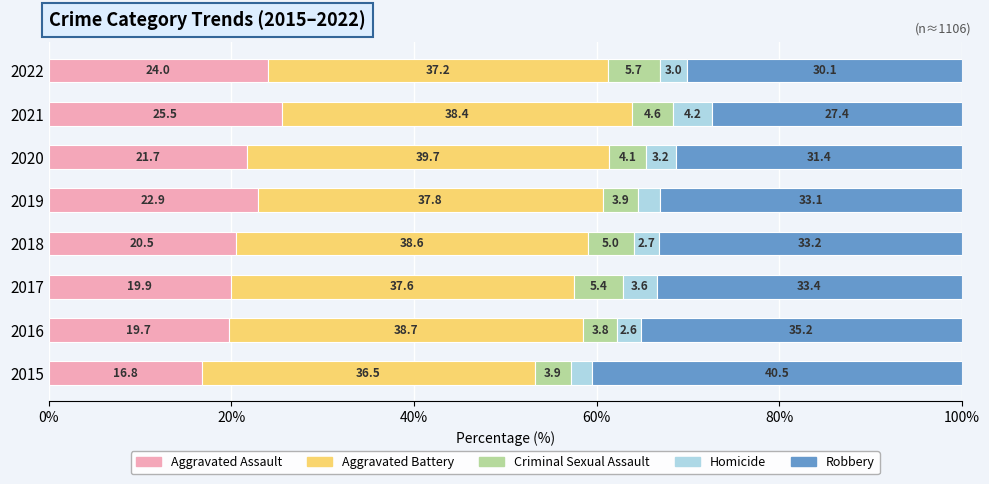

True or false: Aggravated Assault has a value of 9.6 at 2015.

False